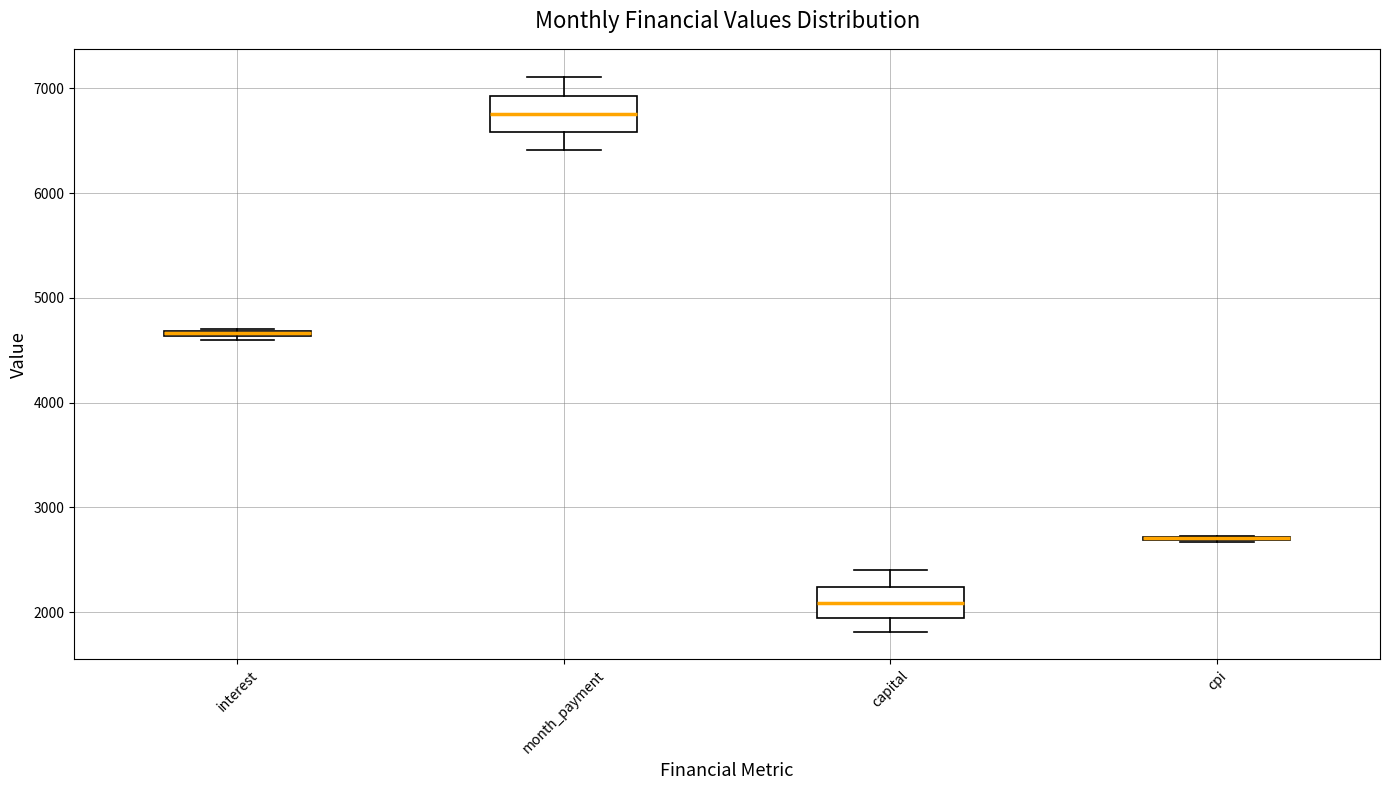

Where is the upper edge of the box for interest on the y-axis? The values are not printed on the chart, so give them approximately, as read against the axis.

4700